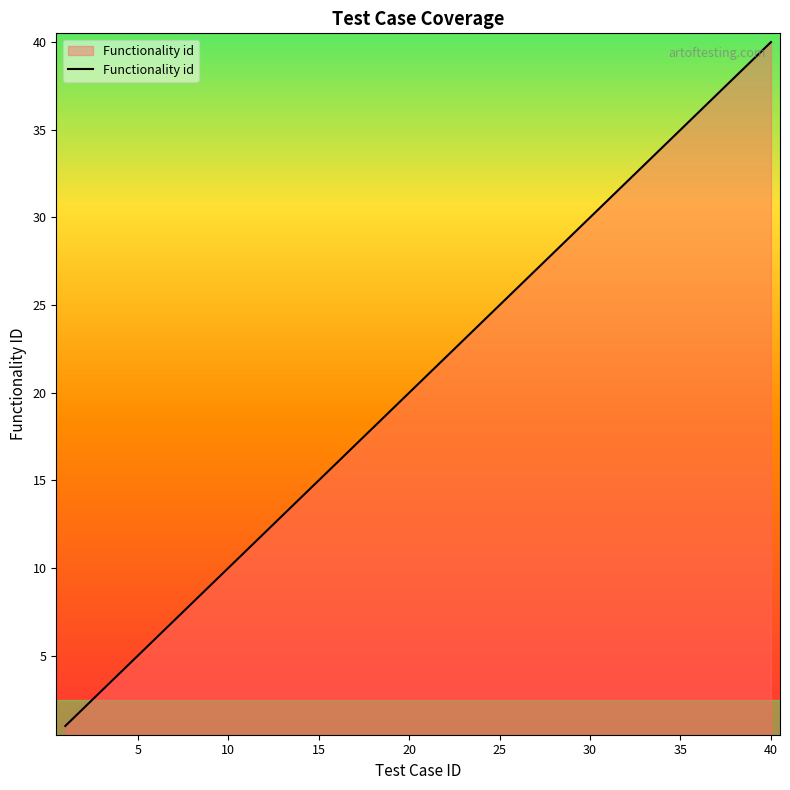

What is the greatest value displayed?

40